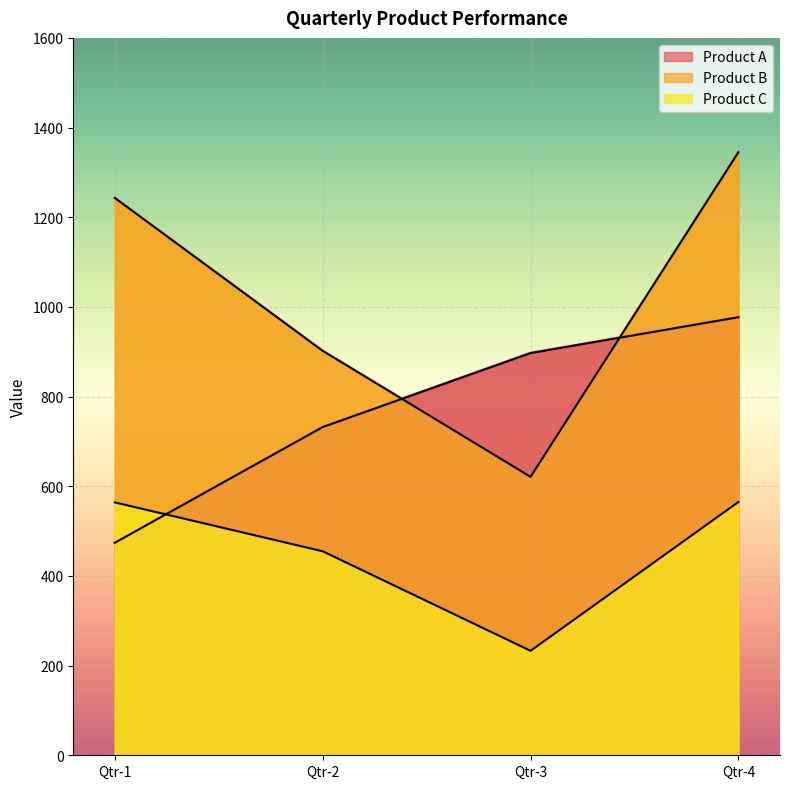

What is the average value of the Product B series?

1028